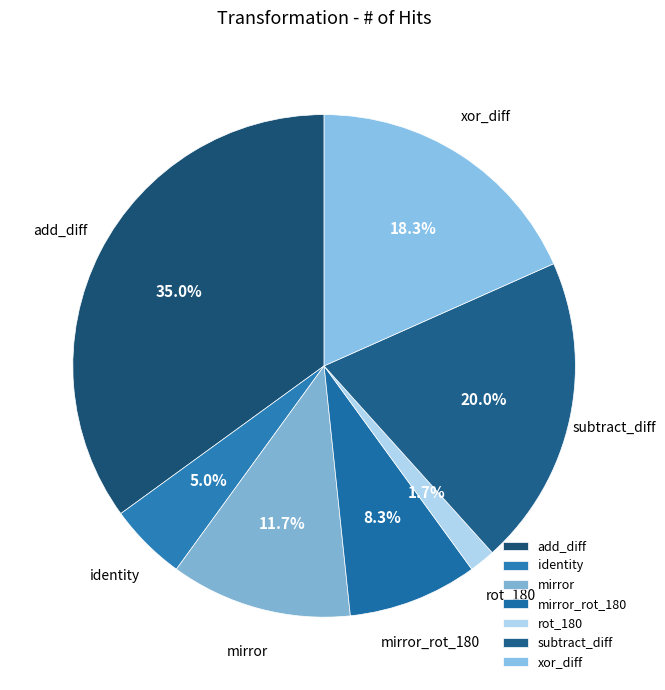

Rank the categories by value from lowest to highest.

rot_180, identity, mirror_rot_180, mirror, xor_diff, subtract_diff, add_diff